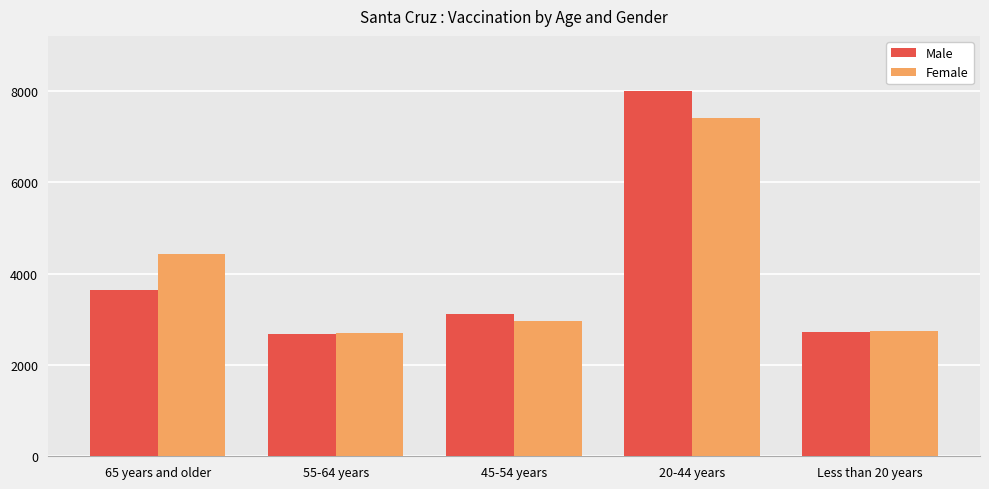

What is the spread (max minus min) of values at 45-54 years?

157